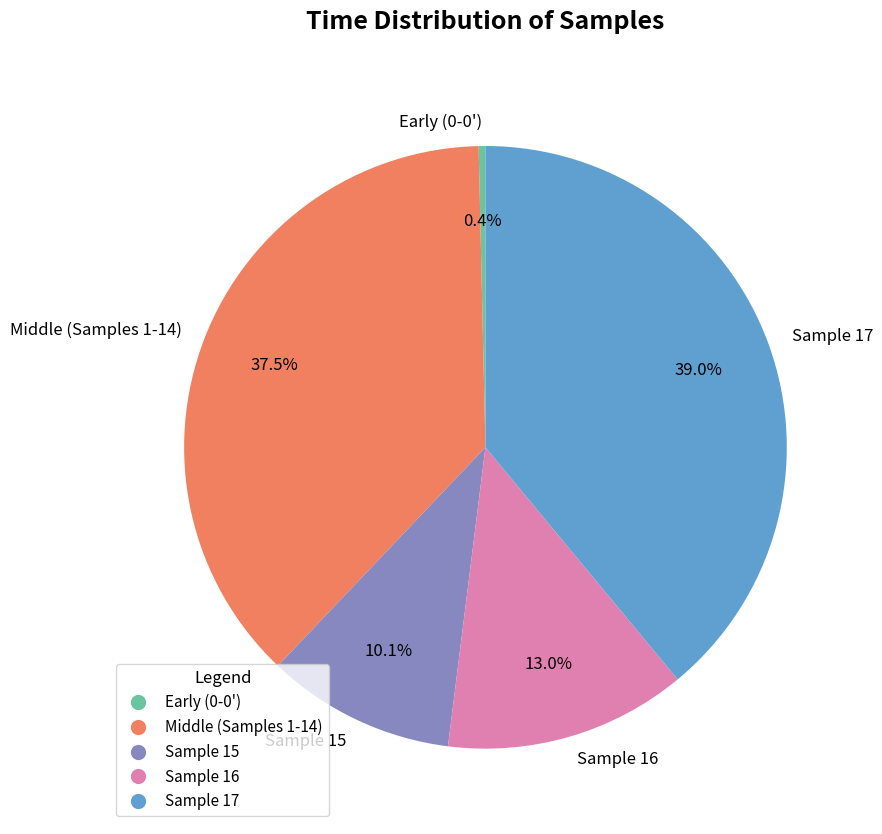

Which slice is the smallest?

Early (0-0')